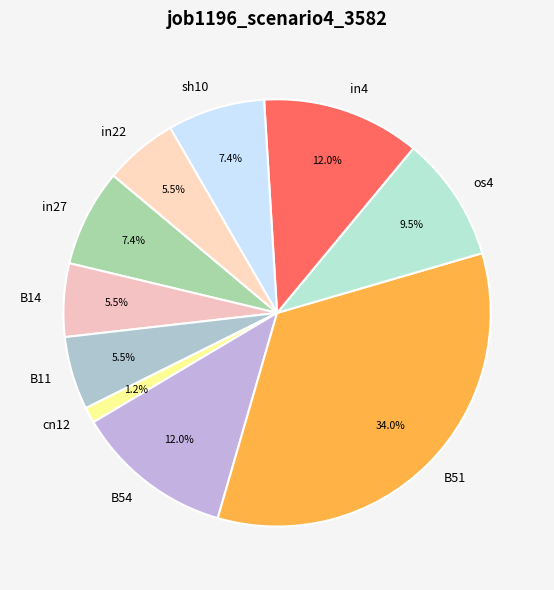

Is the sum of B11 and os4 greater than half?

No